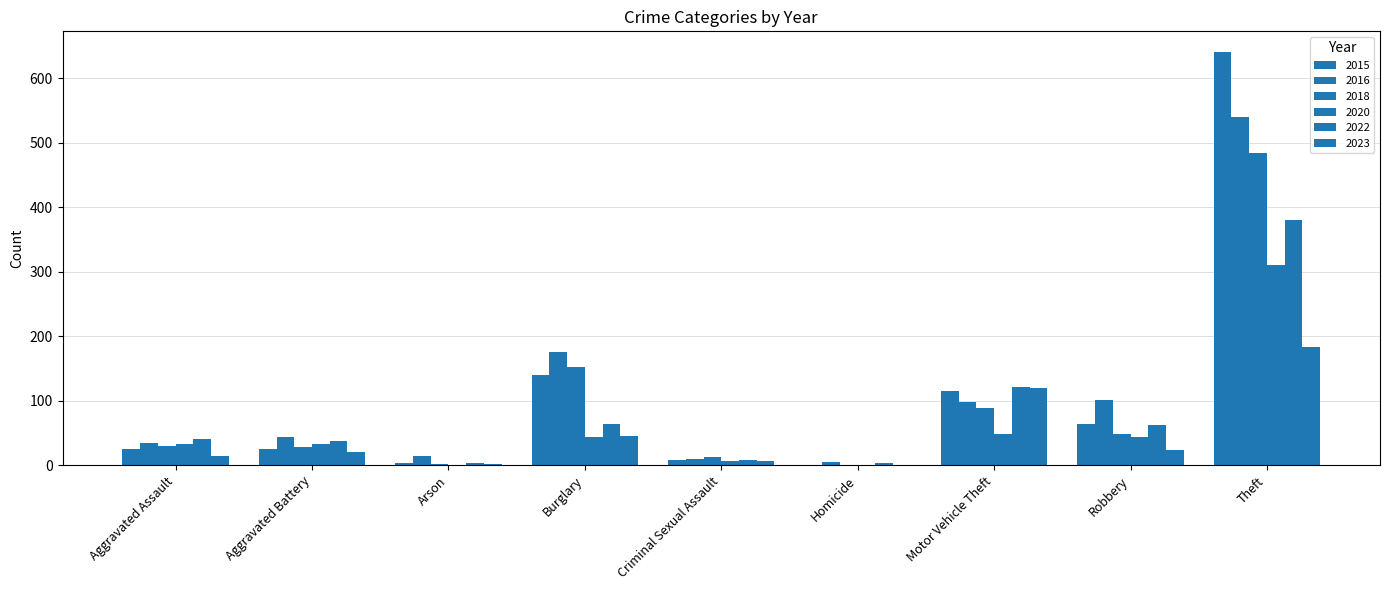

At which label does 2015 reach its minimum?

Homicide